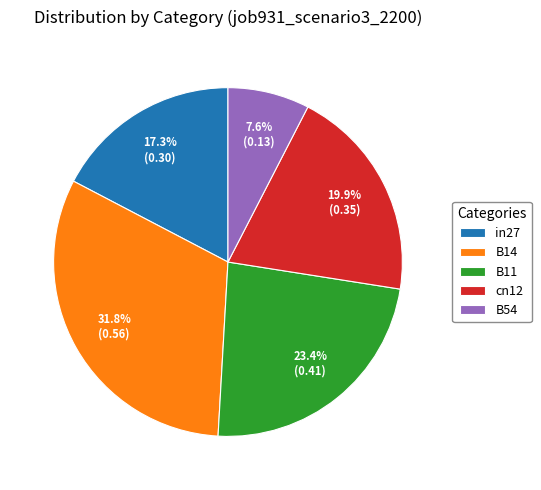

Is it true that B54 is 1% of the pie?

False